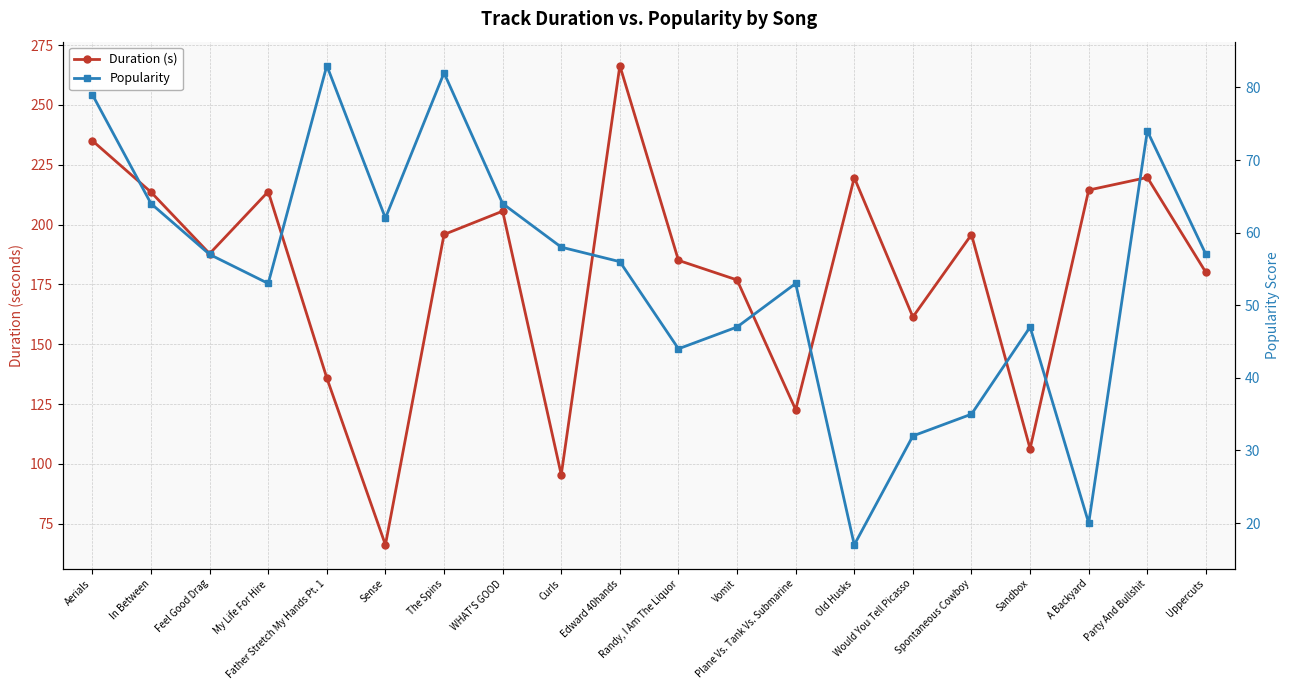

At which category does Popularity reach its first local valley?

My Life For Hire